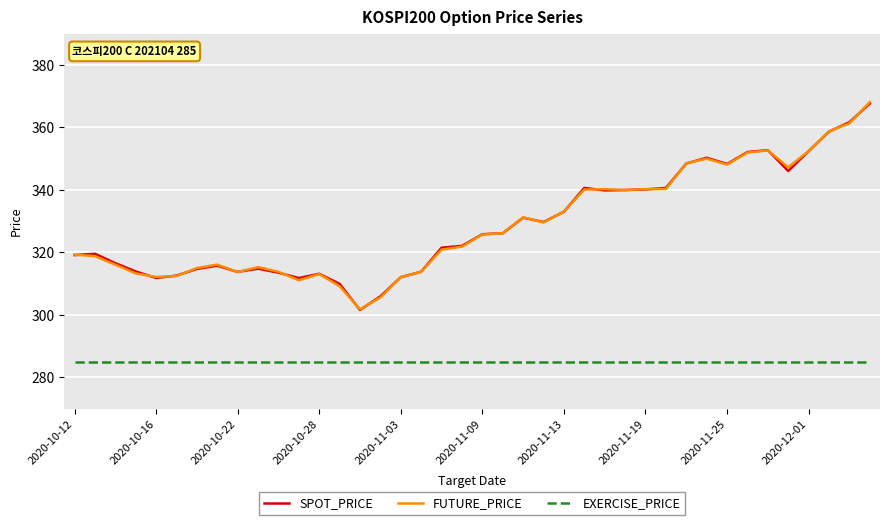

Which series has the largest range (max minus min)?

FUTURE_PRICE